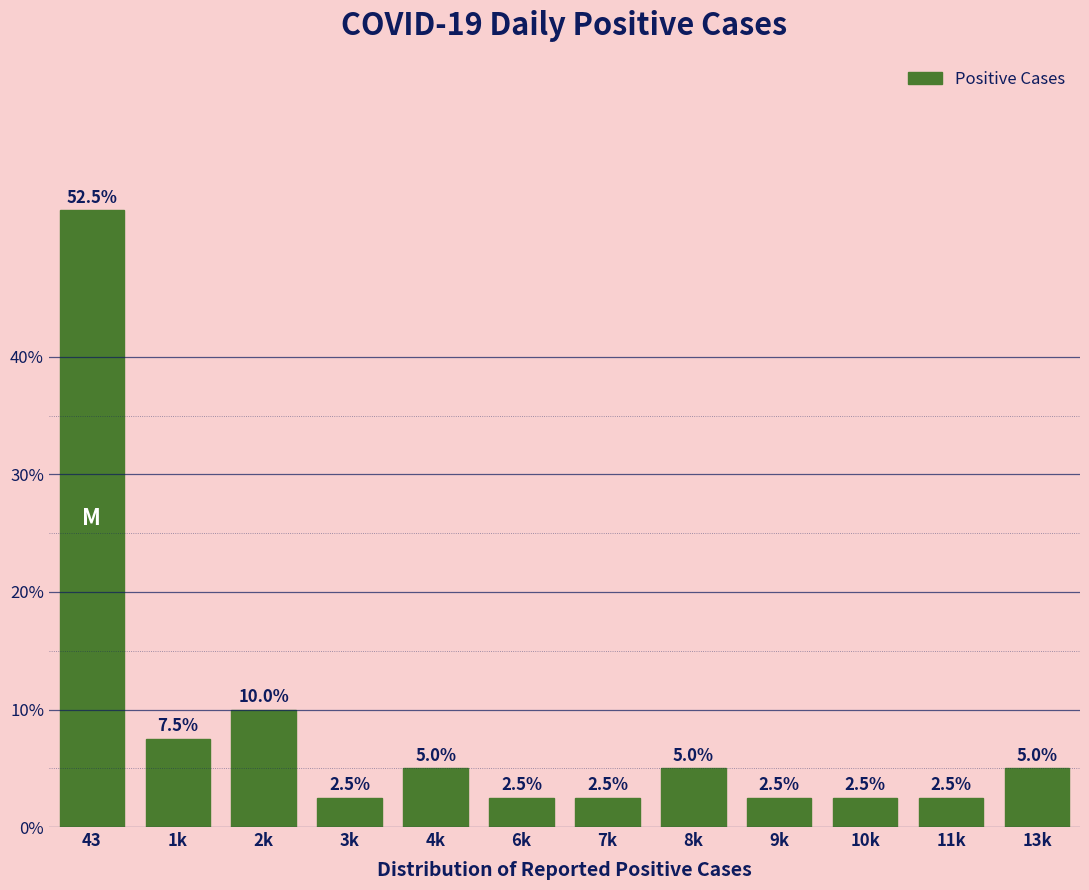

Reading left to right, transcribe all the data shown in this chart.

52.5	7.5	10.0	2.5	5.0	2.5	2.5	5.0	2.5	2.5	2.5	5.0